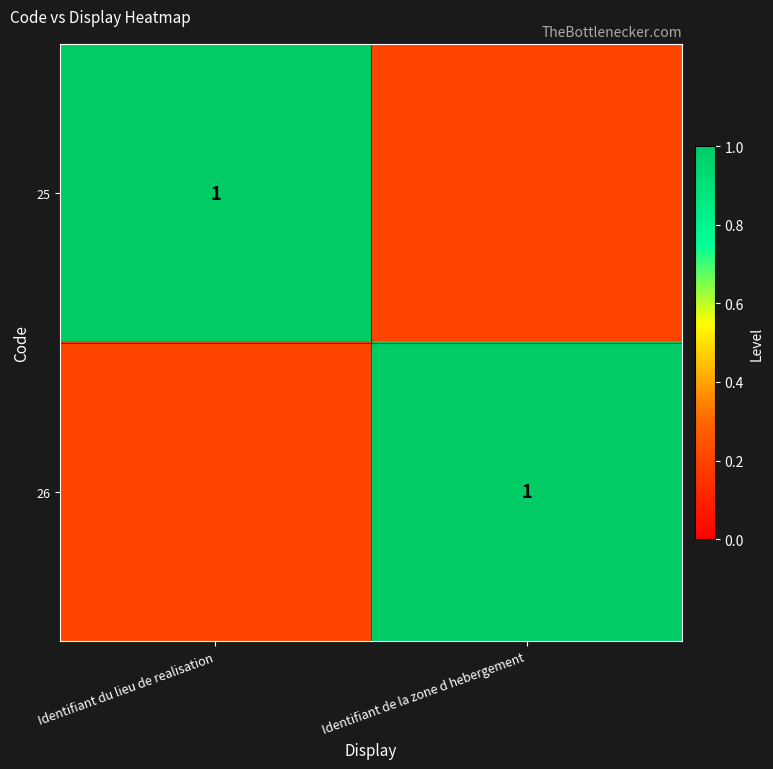

The value of 26 at Identifiant de la zone d hebergement is 1.5. True or false?

False